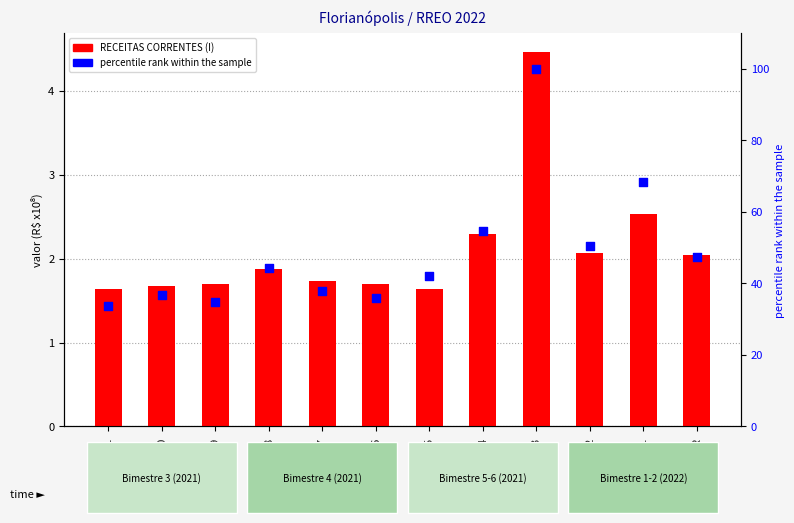

At which category is the sum across all series the highest?

MR-3